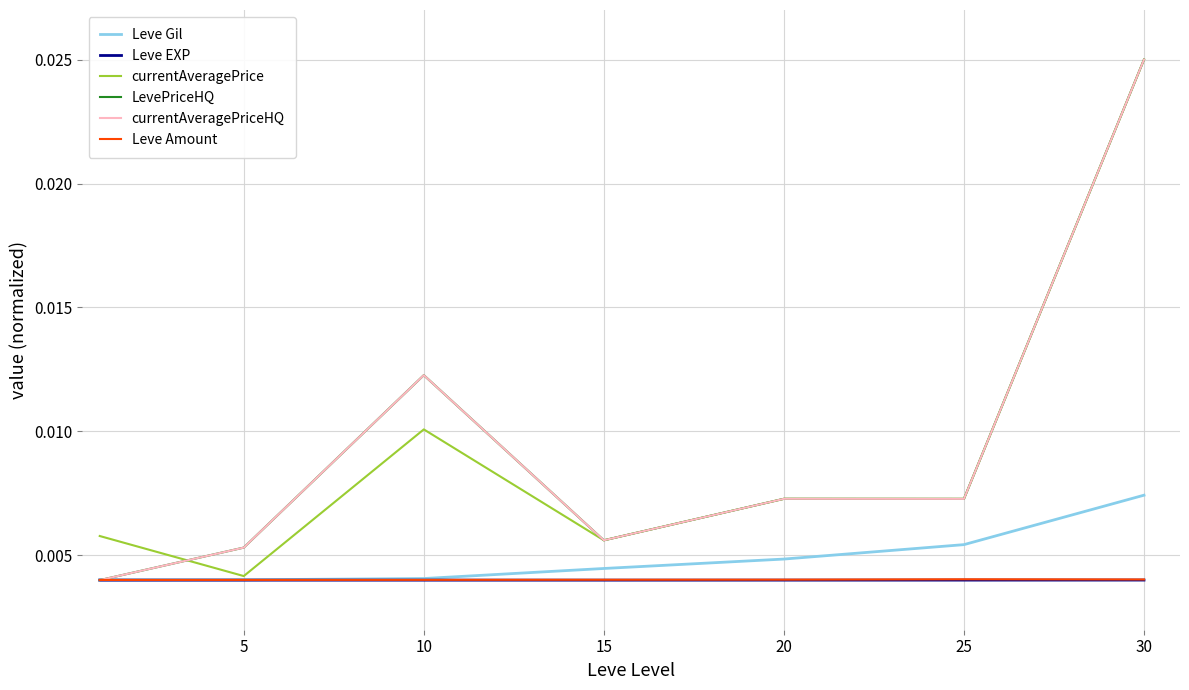

True or false: Leve Amount has more than 2 points higher than both neighbors.

False